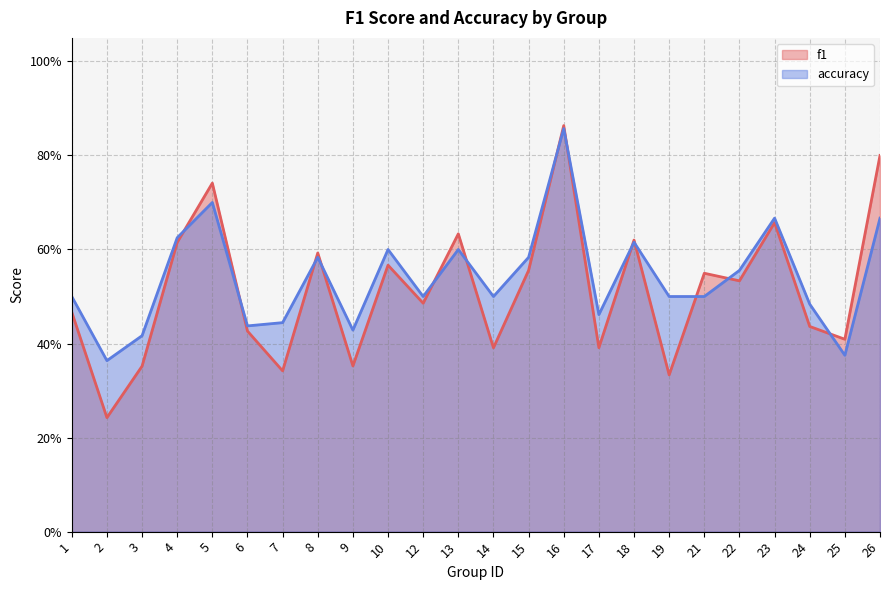

Does the chart display data point markers on the line(s)?

No